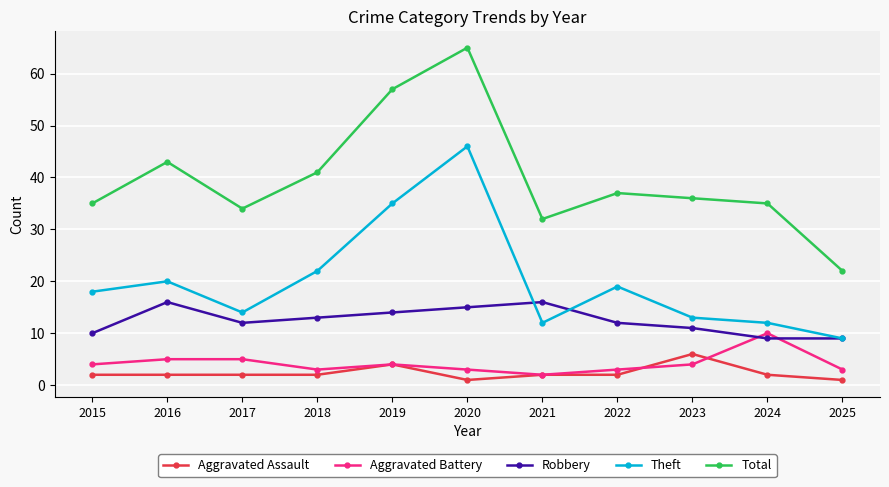

Reading left to right, what are all the values shown in this chart?

Aggravated Assault: 2015=2	2016=2	2017=2	2018=2	2019=4	2020=1	2021=2	2022=2	2023=6	2024=2	2025=1
Aggravated Battery: 2015=4	2016=5	2017=5	2018=3	2019=4	2020=3	2021=2	2022=3	2023=4	2024=10	2025=3
Robbery: 2015=10	2016=16	2017=12	2018=13	2019=14	2020=15	2021=16	2022=12	2023=11	2024=9	2025=9
Theft: 2015=18	2016=20	2017=14	2018=22	2019=35	2020=46	2021=12	2022=19	2023=13	2024=12	2025=9
Total: 2015=35	2016=43	2017=34	2018=41	2019=57	2020=65	2021=32	2022=37	2023=36	2024=35	2025=22